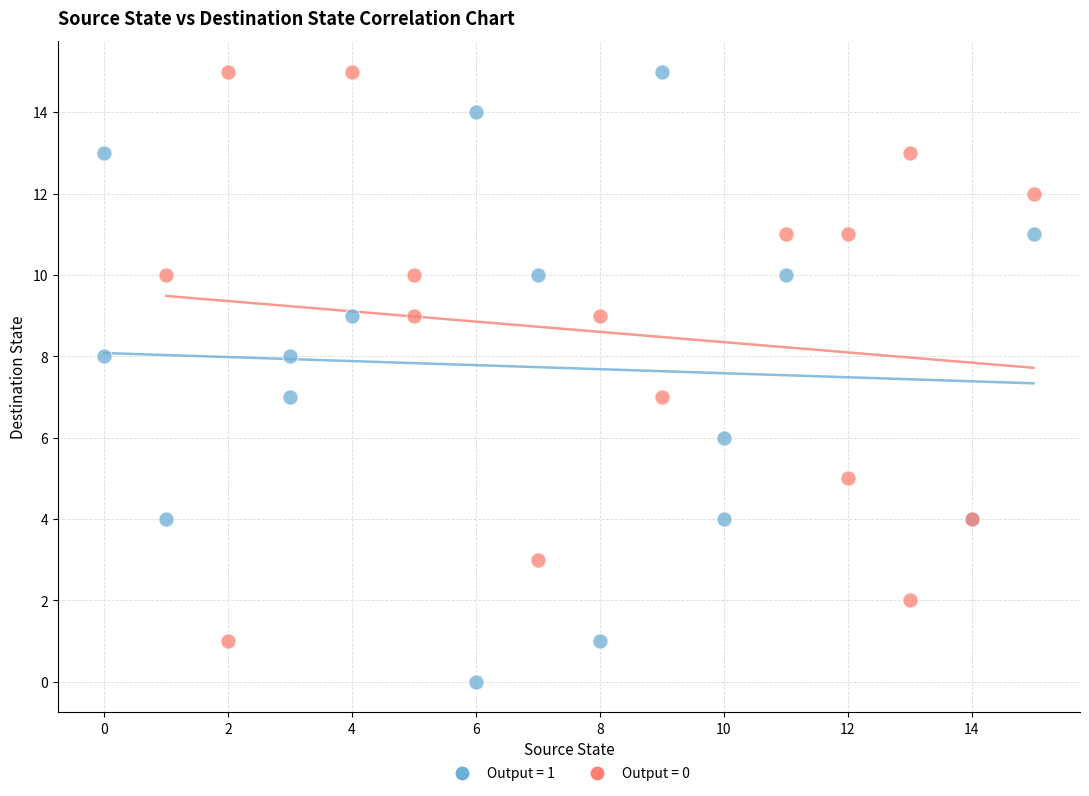

Which series contains the lowest Y value?

Output = 1